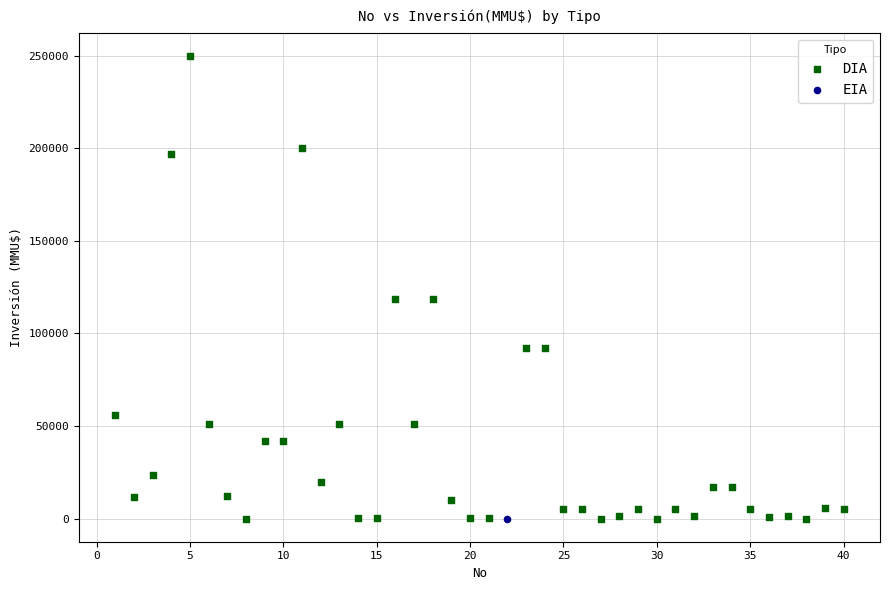

What are all the series names shown in the legend?

DIA, EIA